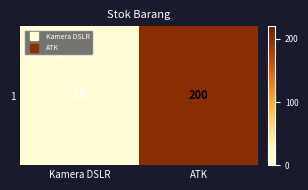

What is the sum of the values at Kamera DSLR and ATK?

210